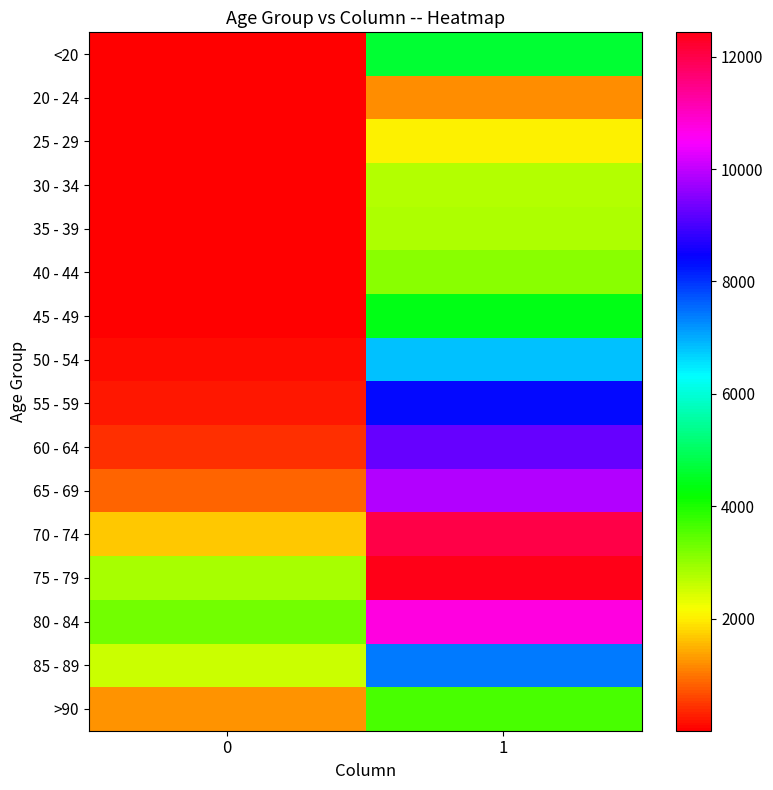

Between 0 and 1, which series saw the biggest shift?

70 - 74